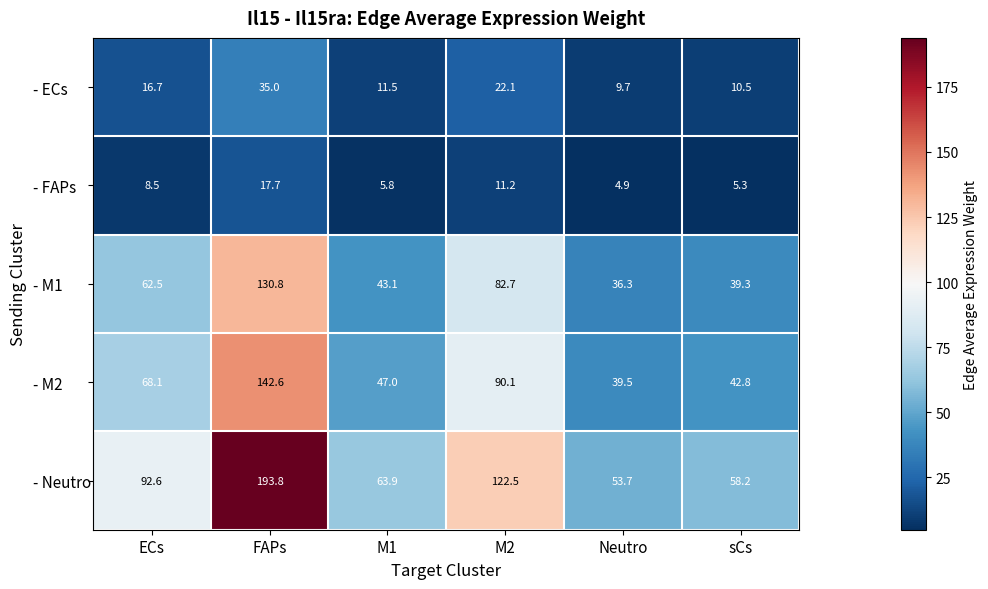

What is the difference between the - ECs values at ECs and FAPs?

18.3